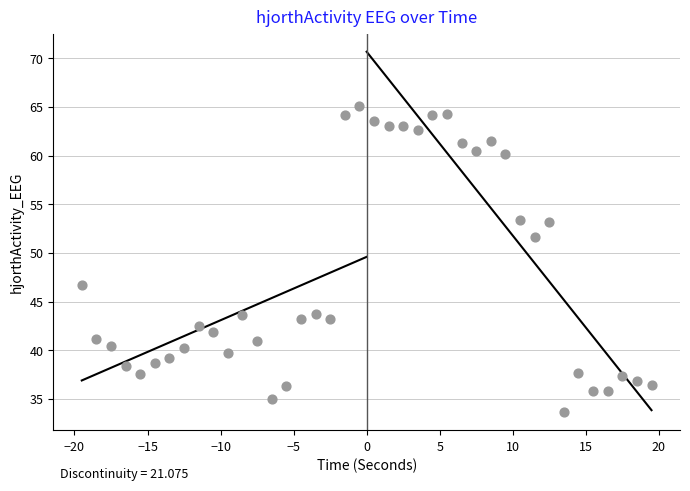

What Y value in the scatter plot is closest to 49?

46.7